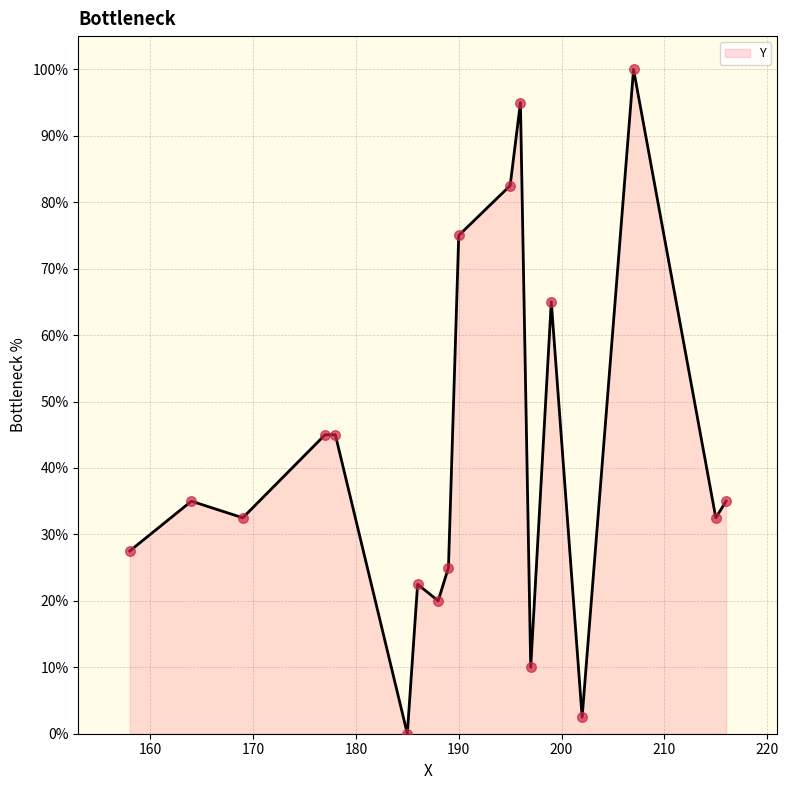

What is the greatest value displayed?

100.0